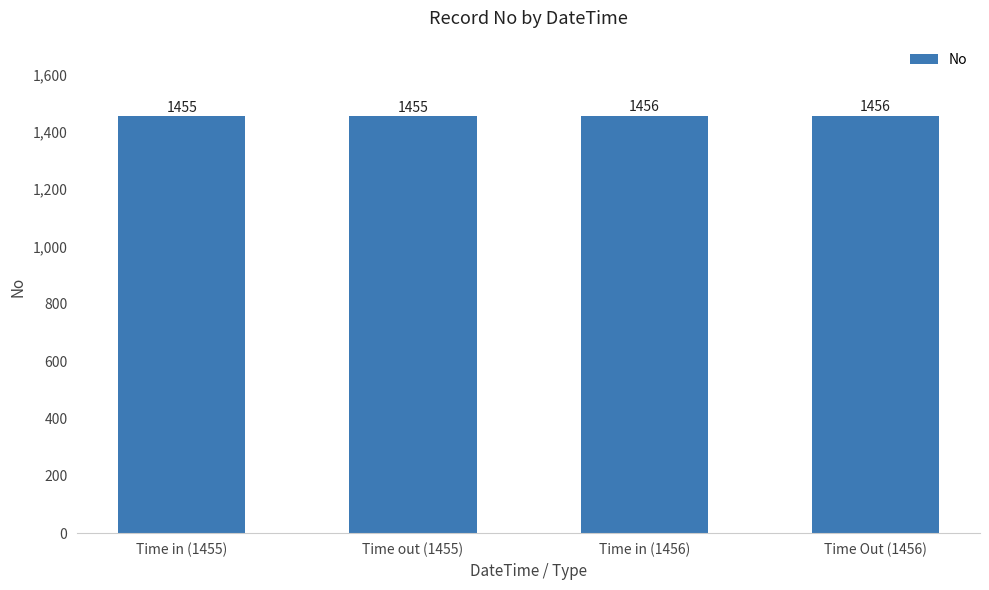

What is the sum of the values at Time out (1455) and Time in (1455)?

2910